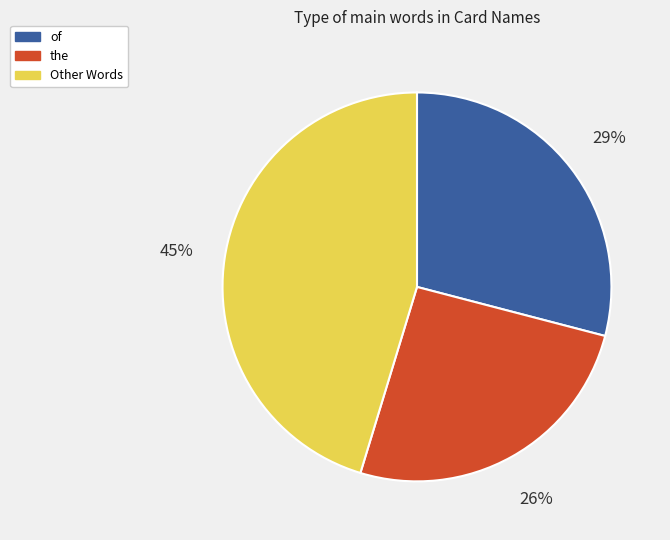

To the nearest percent, what is the average slice percentage?

33%